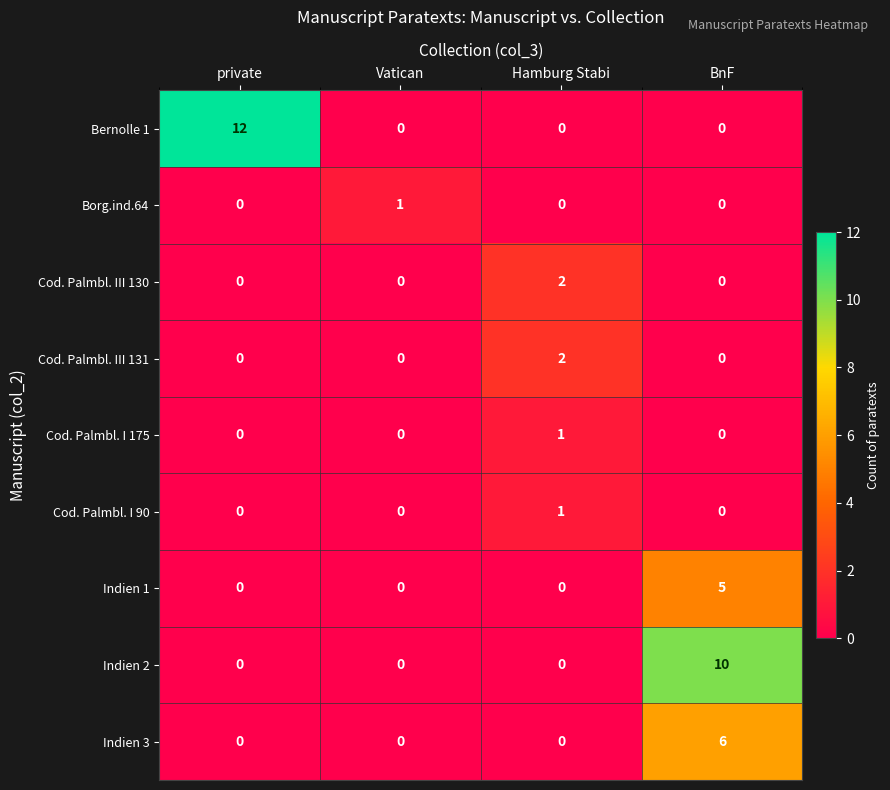

Count the Cod. Palmbl. III 130 values in the range 0 to 2.

4